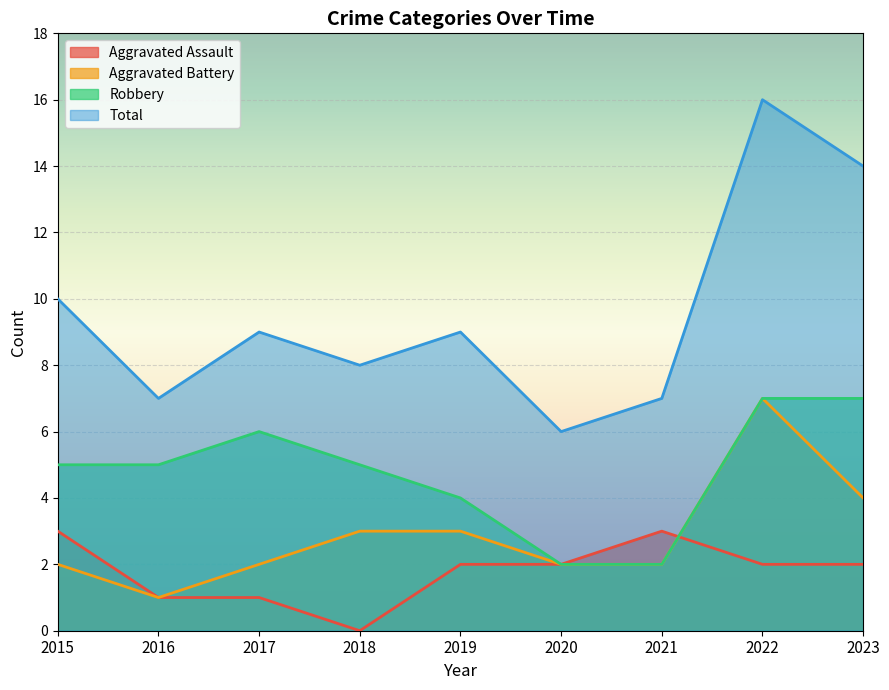

What is the approximate value of Aggravated Assault at 2015?

3